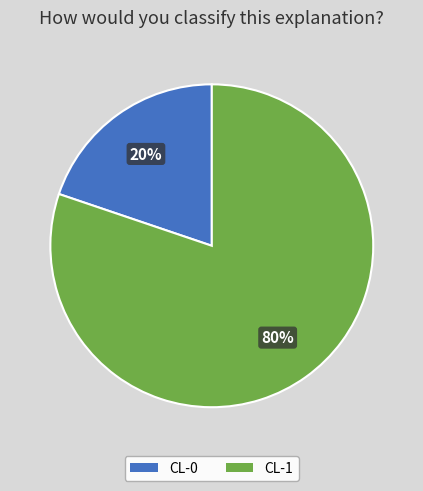

To the nearest percent, what is the difference between the largest and smallest slice percentages?

60%